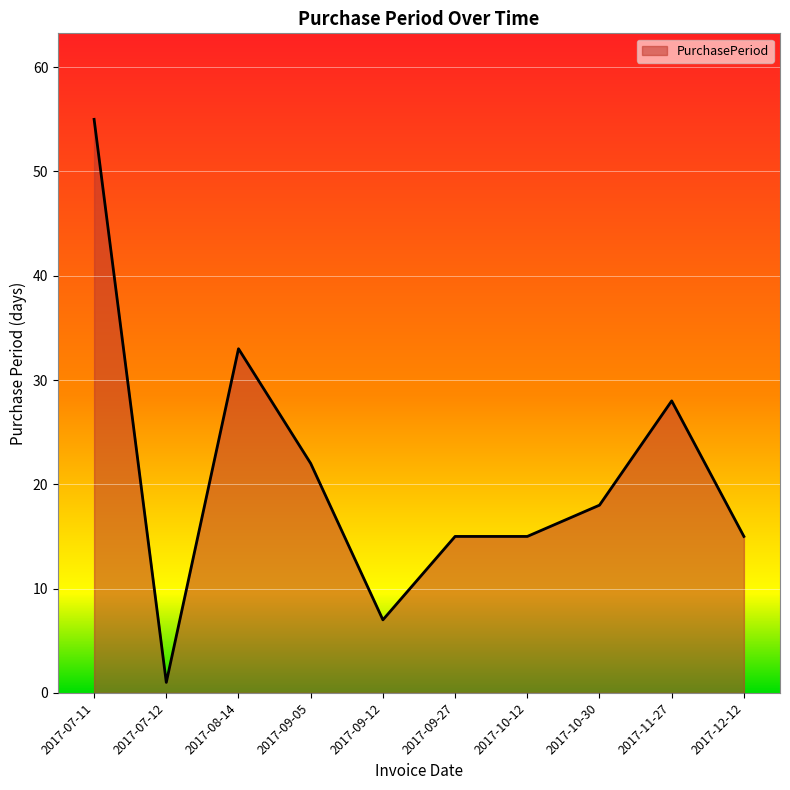

Between 2017-09-12 and 2017-07-11, which is larger?

2017-07-11